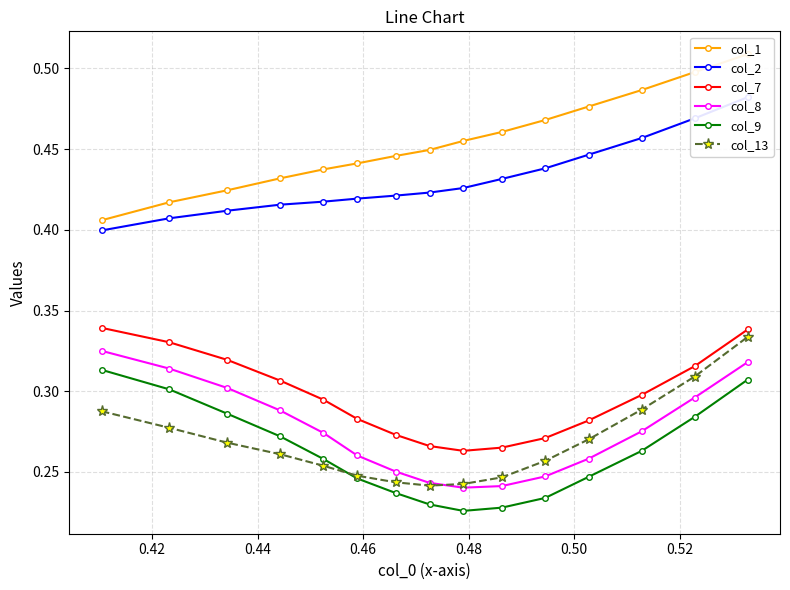

True or false: col_7 has more than 2 interior local peaks.

False